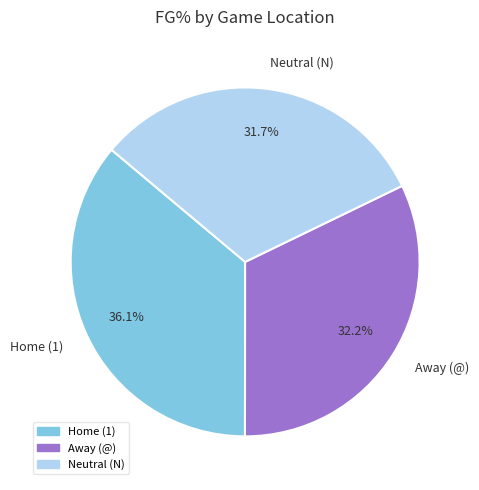

Which category has the biggest portion of the pie?

Home (1)